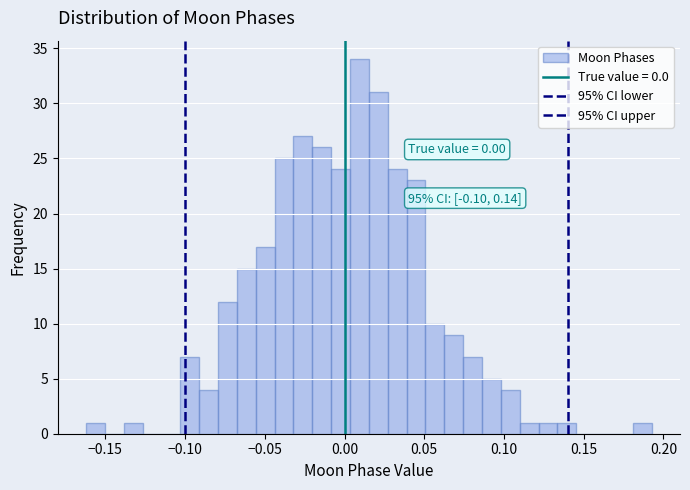

Around what value on the x-axis is the tallest bar? Give the approximate position of its centre, as read against the axis.

0.010